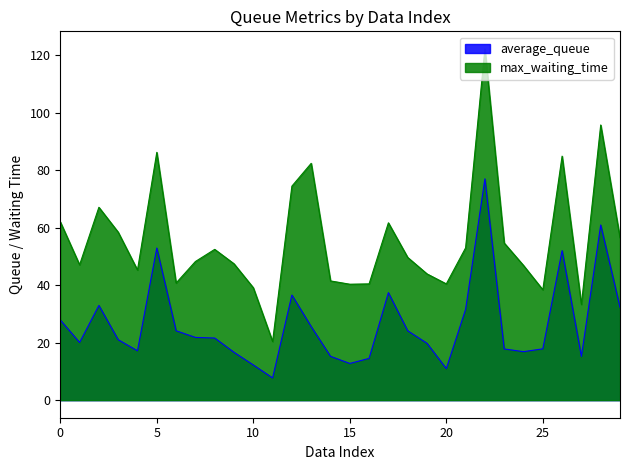

At which label does average_queue first exceed 21?

0